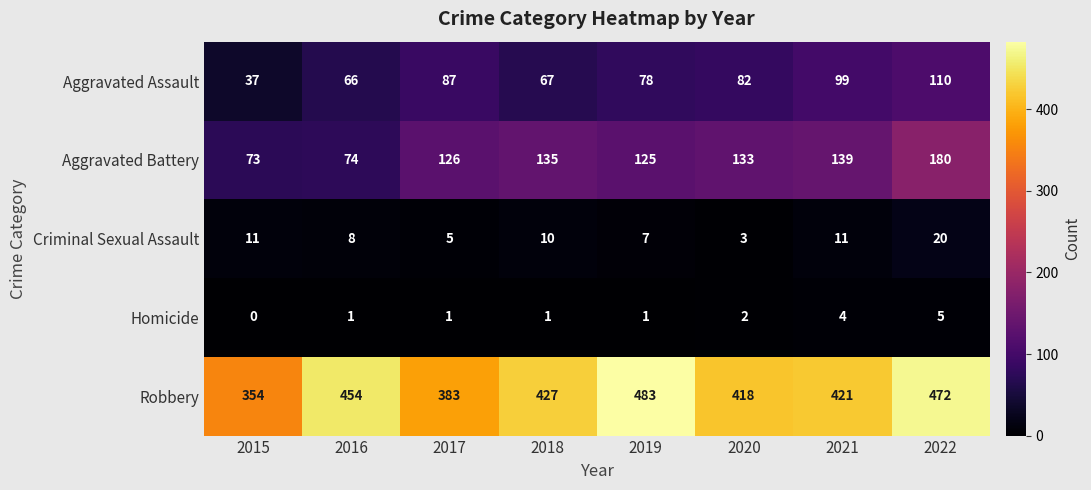

Is it true that Aggravated Battery equals 180 at 2022?

True